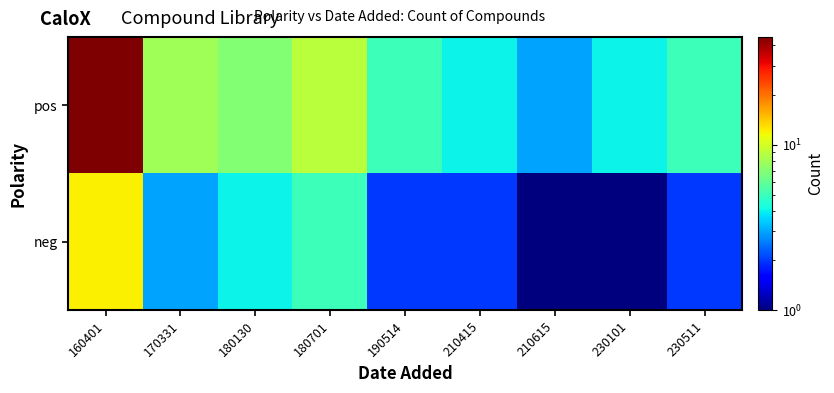

Between 180130 and 230511, which series saw the biggest shift?

neg